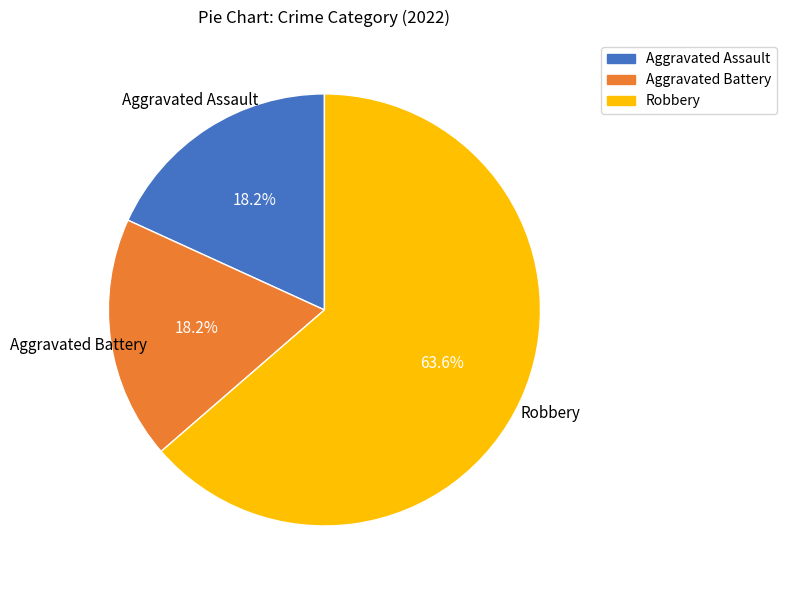

What portion of the pie excludes Robbery?

36.4%